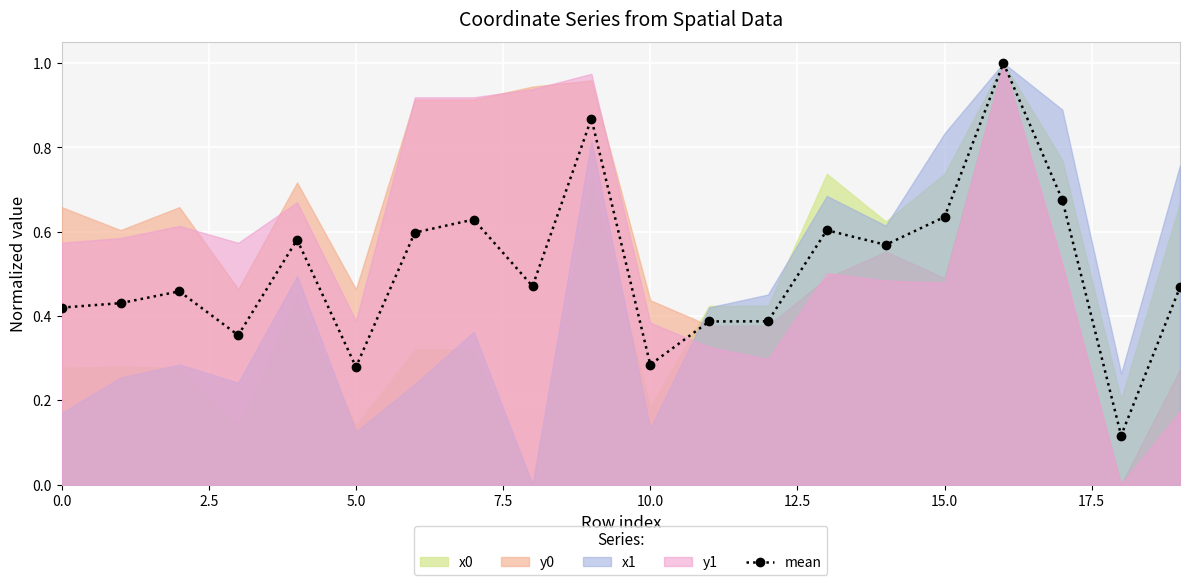

Count the values in the range 0 to 1.

20